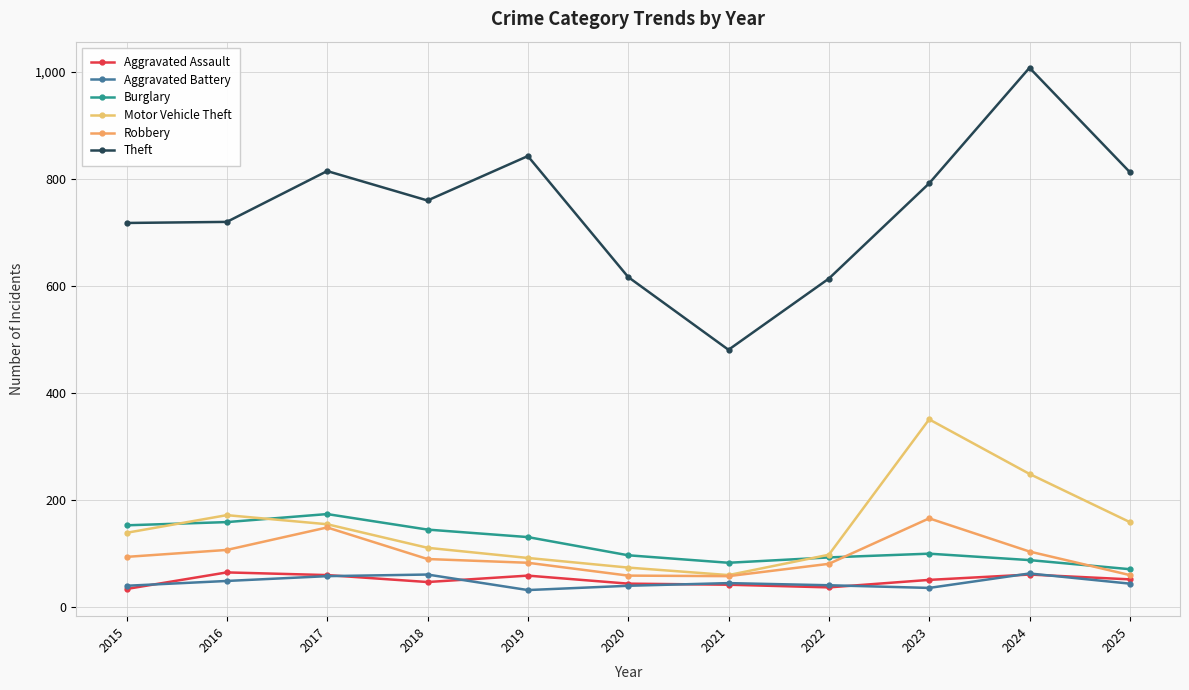

Where does the Robbery series first go above 90?

2015